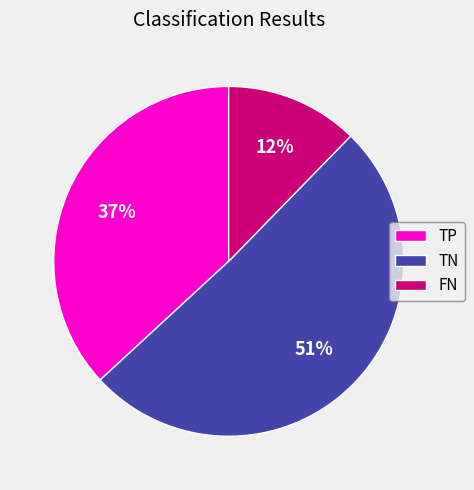

Which slice is the largest?

TN